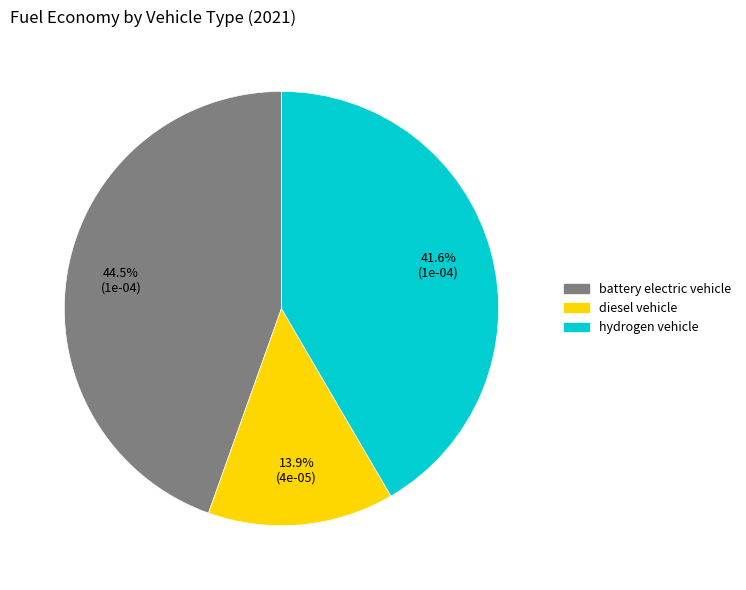

Rank the categories by value from highest to lowest.

battery electric vehicle, hydrogen vehicle, diesel vehicle